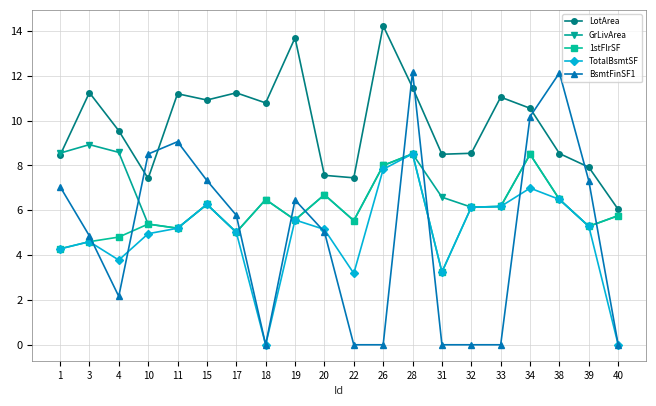

Is this an area chart (filled region under the line)?

No